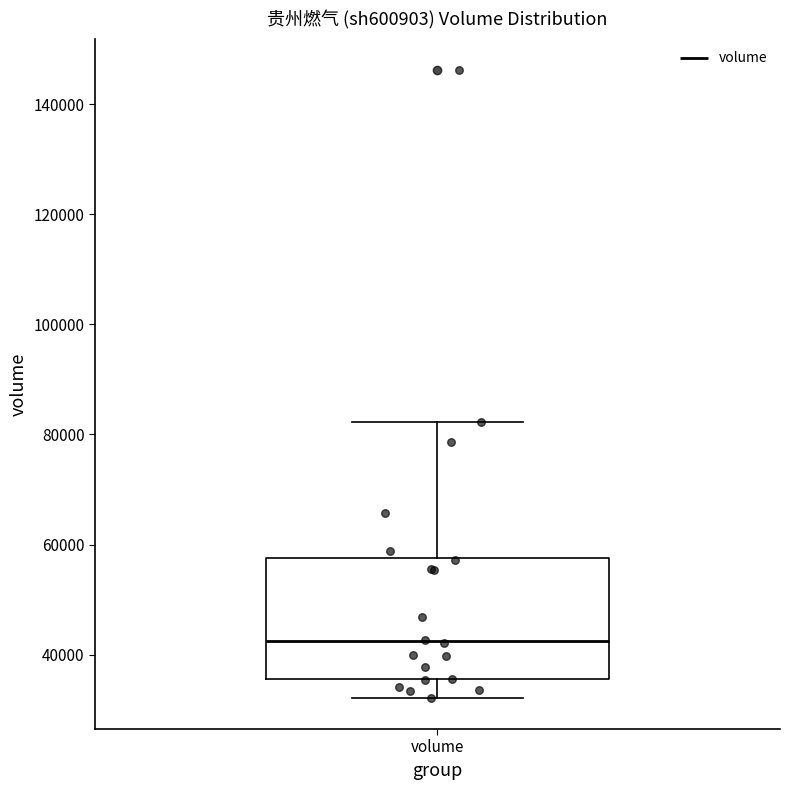

Where does the median line of the box for volume sit on the y-axis? The values are not printed on the chart, so give them approximately, as read against the axis.

42000